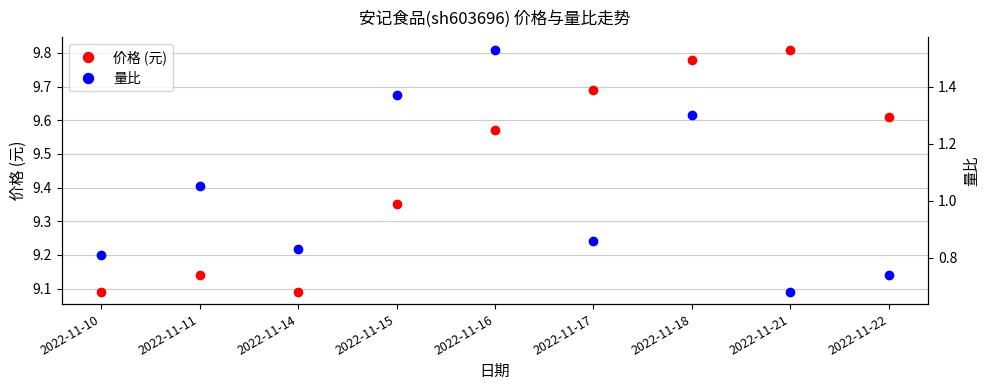

True or false: 价格 (元) and 量比 intersect in this chart.

False